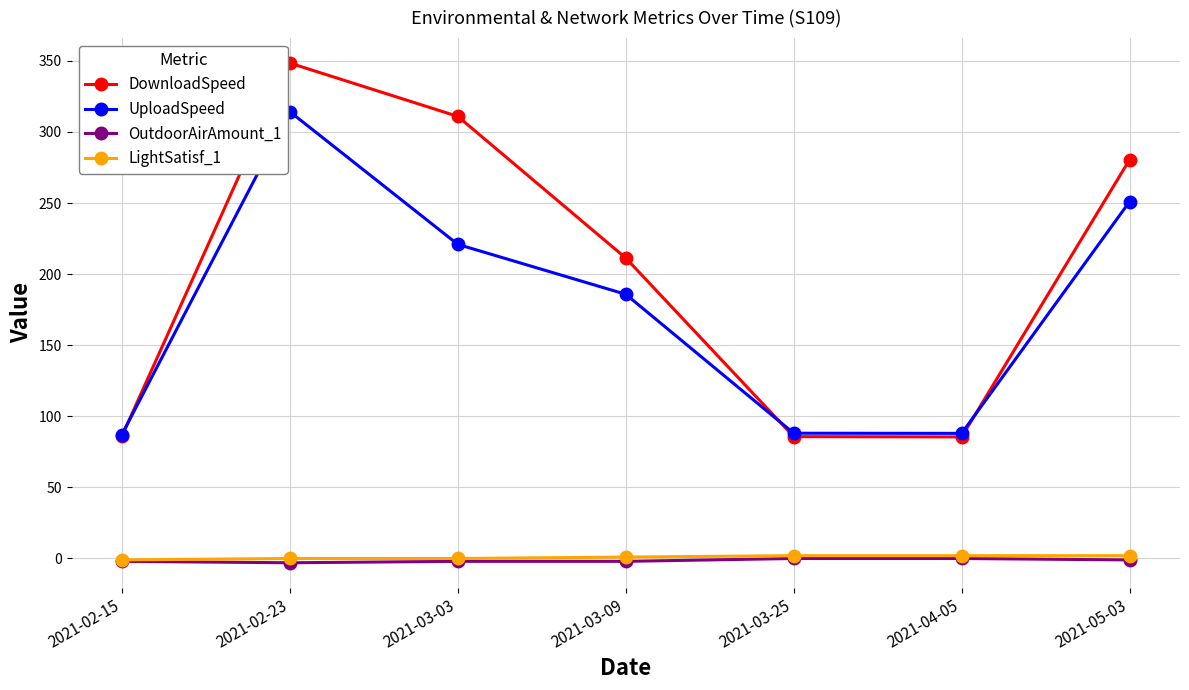

True or false: DownloadSpeed and LightSatisf_1 cross at least once.

False